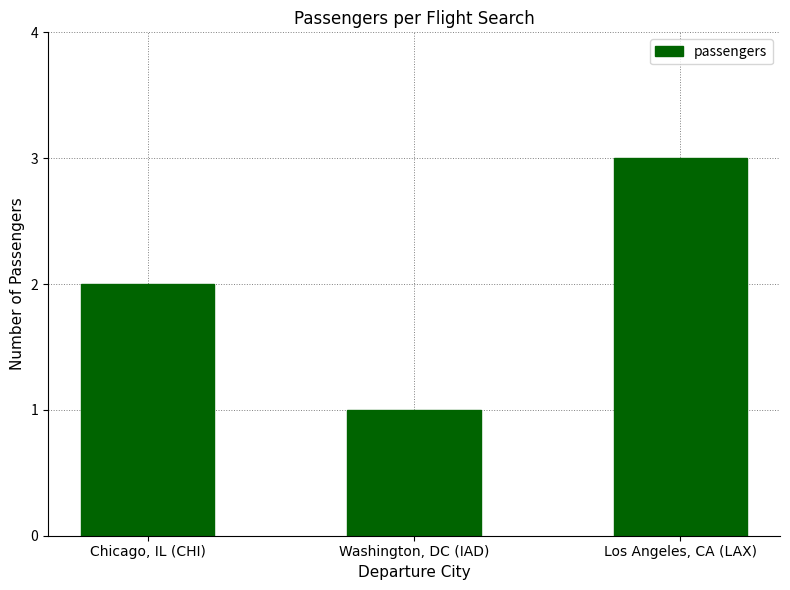

Are the bars grouped side by side (vs. stacked)?

No